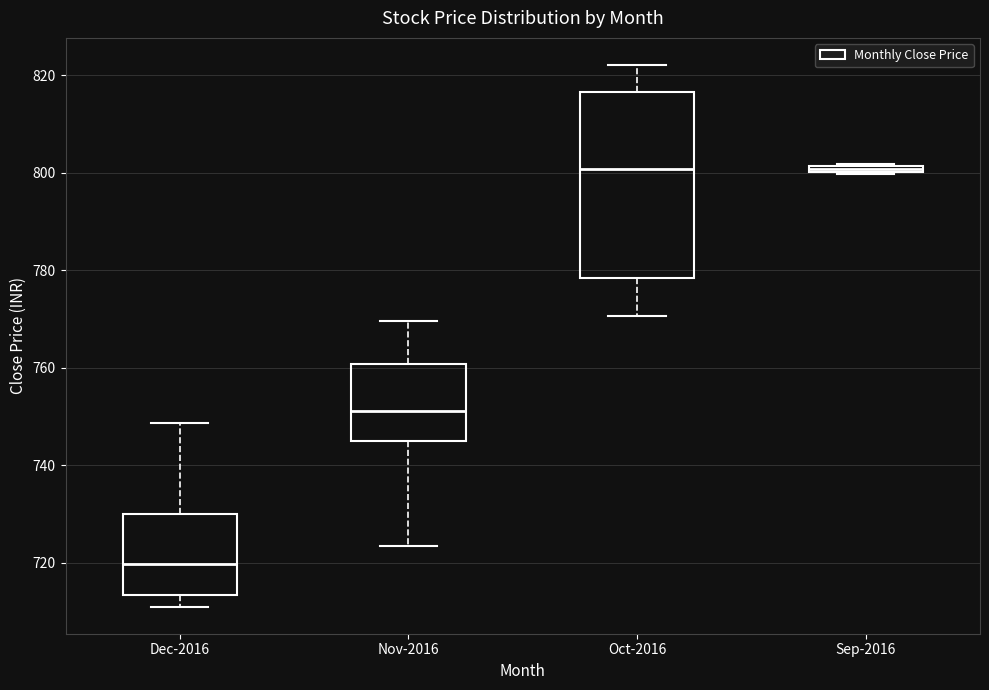

Which box has the lowest median line?

Dec-2016